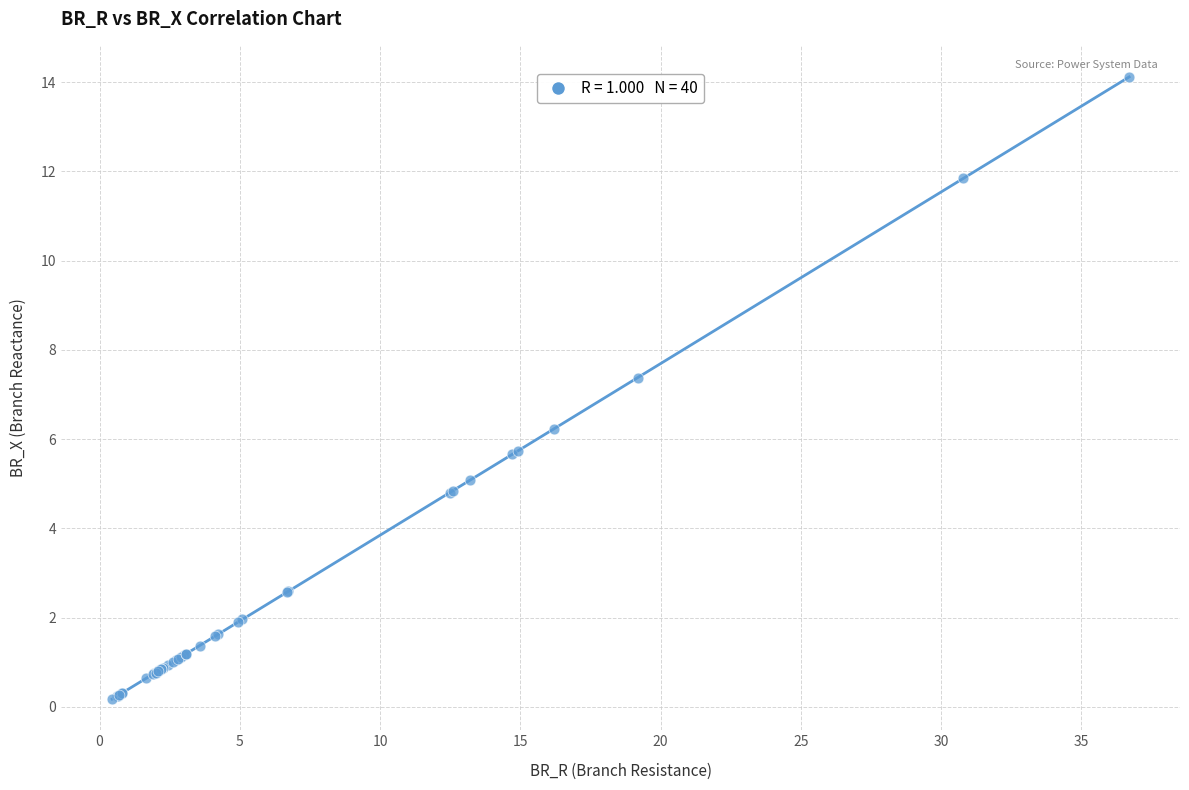

What Y value in the scatter plot is closest to 7?

7.4